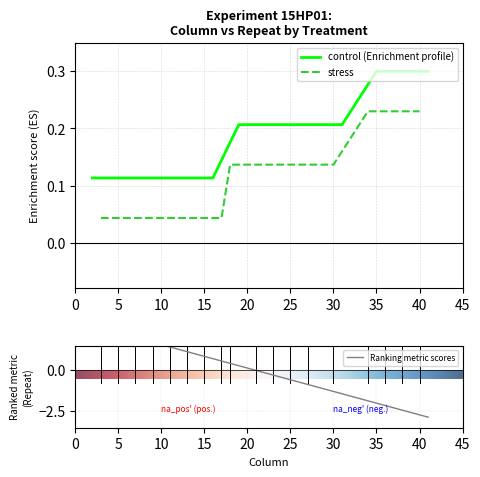

Does the chart display data point markers on the line(s)?

No